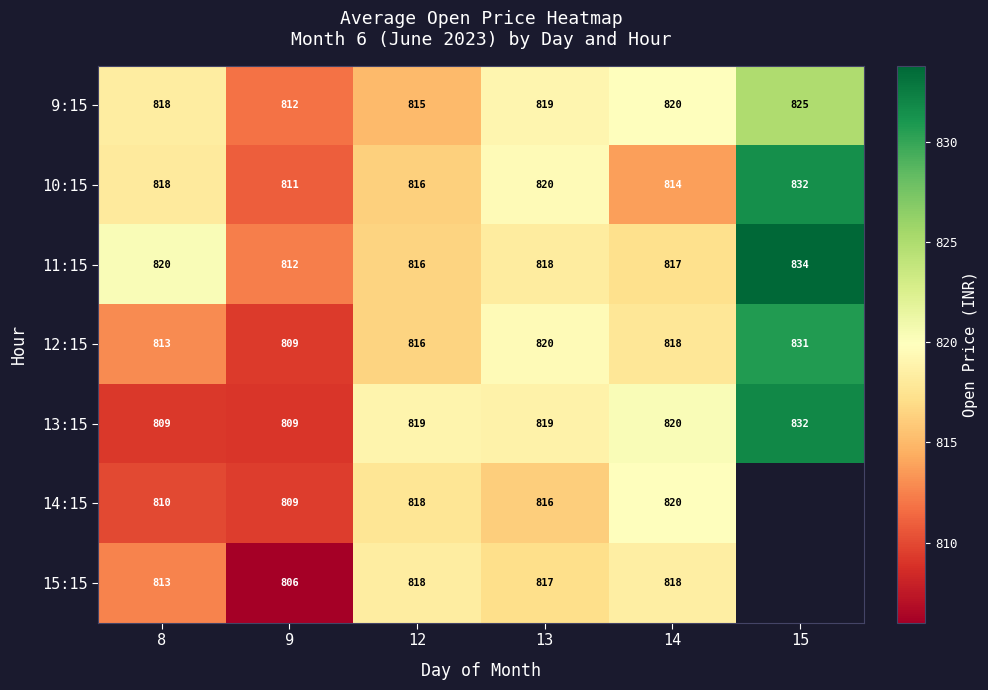

Which series has the largest range (max minus min)?

13:15